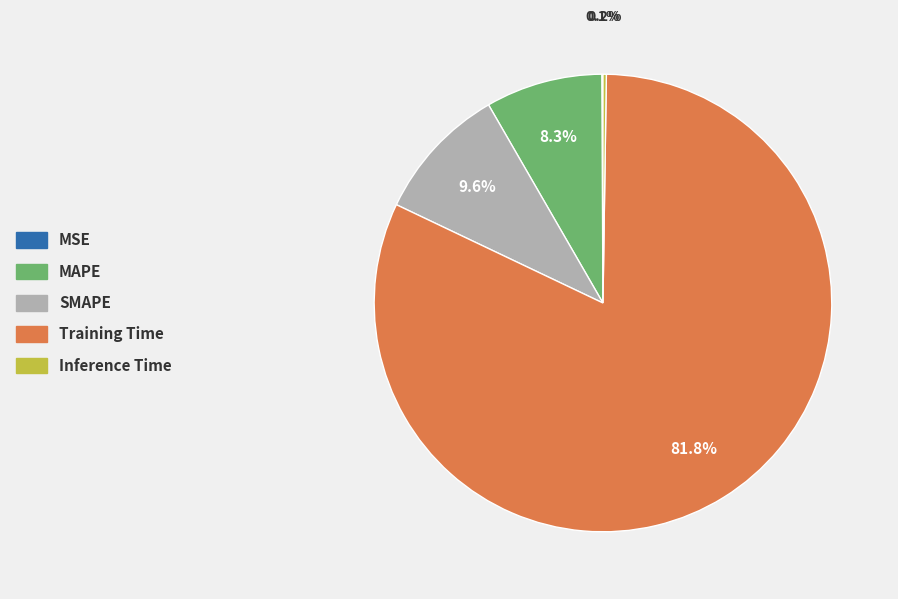

Which slice is the largest?

Training Time